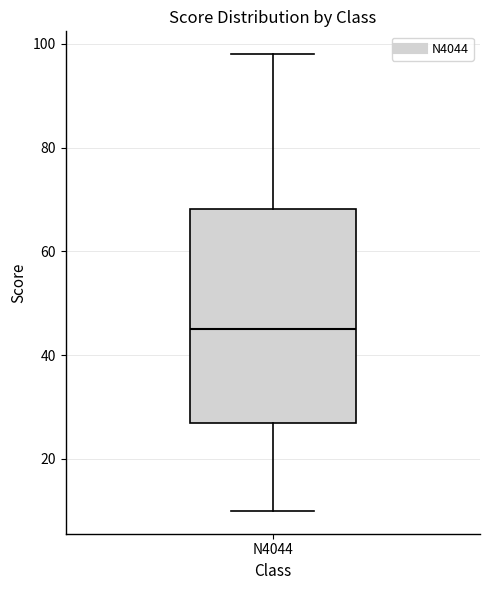

Where does the median line of the box for N4044 sit on the y-axis? The values are not printed on the chart, so give them approximately, as read against the axis.

46